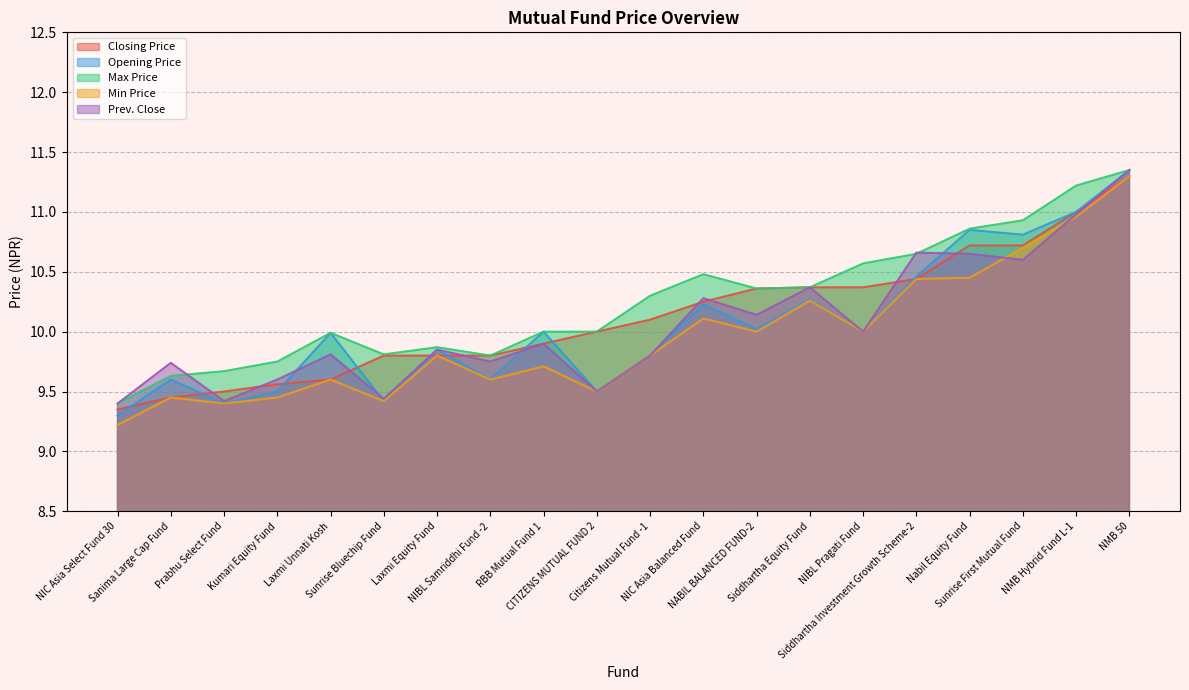

True or false: Opening Price and Min Price intersect in this chart.

False